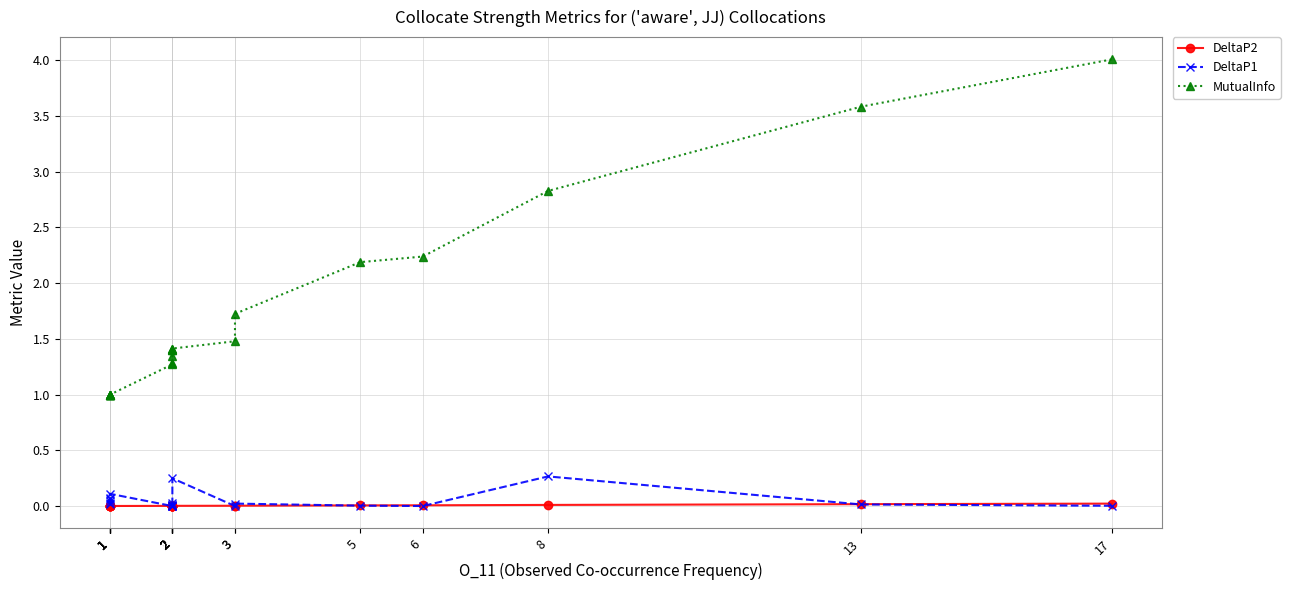

What is the difference between the maximum and second lowest values in the DeltaP1 series?

0.3